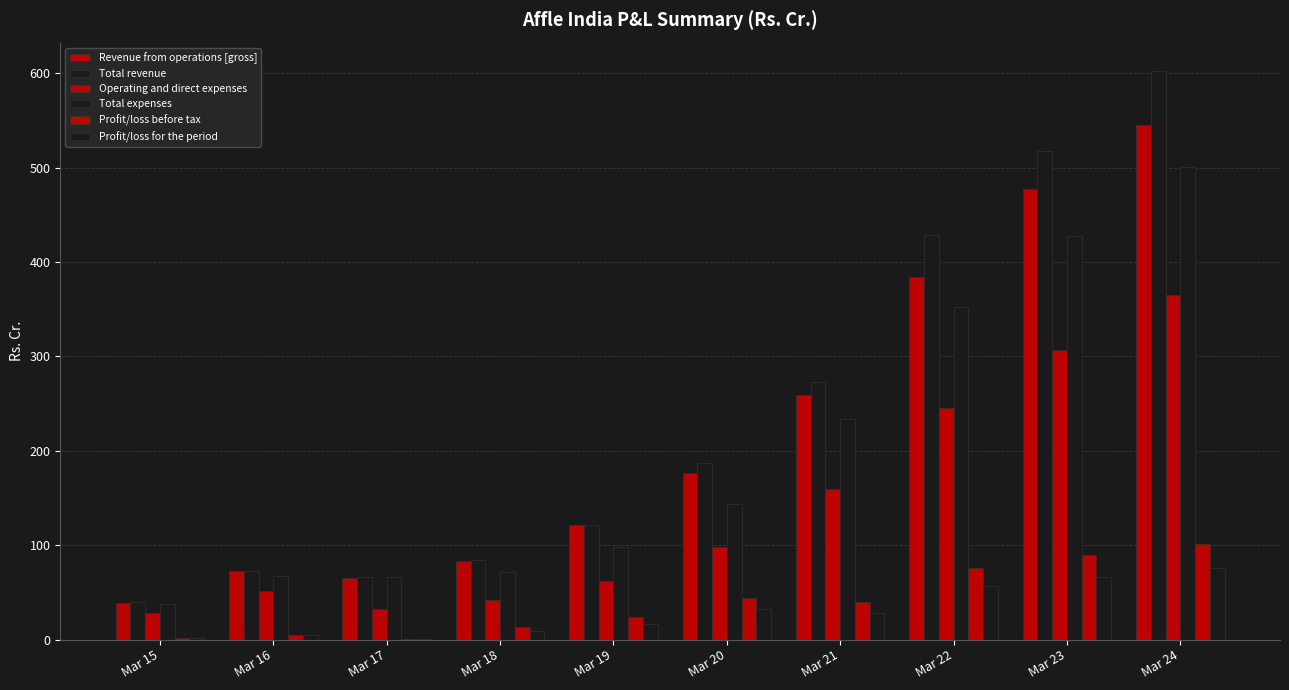

Reading left to right, extract all data points from this chart.

Revenue from operations [gross]: Mar 15=39.3	Mar 16=72.4	Mar 17=65.6	Mar 18=83.8	Mar 19=121.2	Mar 20=176.1	Mar 21=258.9	Mar 22=384.4	Mar 23=476.9	Mar 24=545.2
Total revenue: Mar 15=39.5	Mar 16=72.7	Mar 17=66.8	Mar 18=84.9	Mar 19=121.5	Mar 20=187.4	Mar 21=273.2	Mar 22=428.7	Mar 23=517.4	Mar 24=602.3
Operating and direct expenses: Mar 15=28.2	Mar 16=51.8	Mar 17=32.4	Mar 18=42.4	Mar 19=62.3	Mar 20=97.6	Mar 21=159.4	Mar 22=245.8	Mar 23=307.2	Mar 24=365.5
Total expenses: Mar 15=37.7	Mar 16=67.8	Mar 17=66.0	Mar 18=71.3	Mar 19=97.9	Mar 20=143.3	Mar 21=233.6	Mar 22=352.9	Mar 23=427.3	Mar 24=500.7
Profit/loss before tax: Mar 15=1.7	Mar 16=4.9	Mar 17=0.8	Mar 18=13.6	Mar 19=23.5	Mar 20=44.0	Mar 21=39.6	Mar 22=75.8	Mar 23=90.0	Mar 24=101.7
Profit/loss for the period: Mar 15=2.2	Mar 16=5.0	Mar 17=0.3	Mar 18=8.8	Mar 19=16.7	Mar 20=32.9	Mar 21=28.2	Mar 22=56.5	Mar 23=66.9	Mar 24=76.0